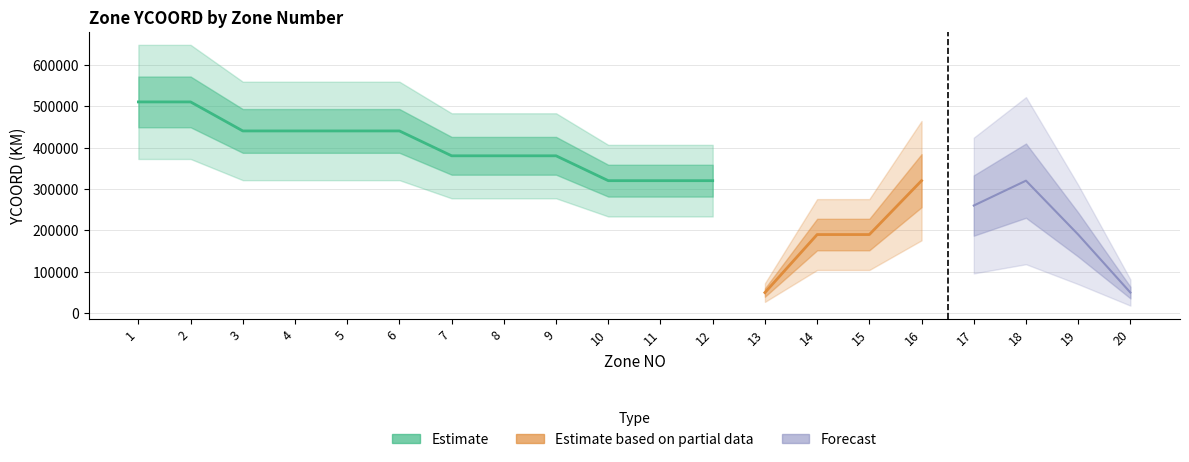

What is the change in value from 9 to 13?

-330000